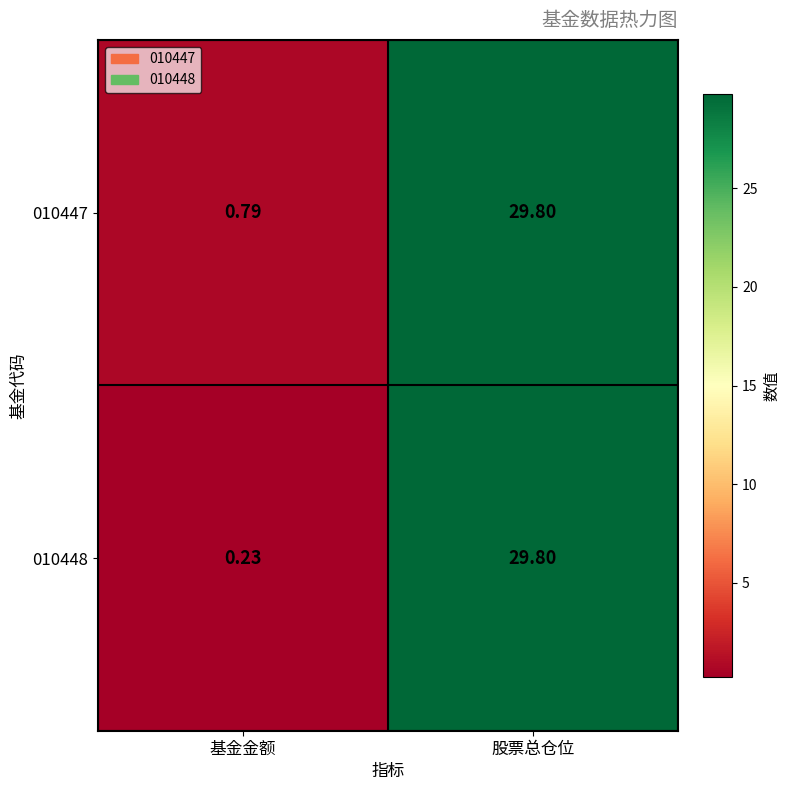

List the labels in order of 010447 value, largest first.

股票总仓位, 基金金额